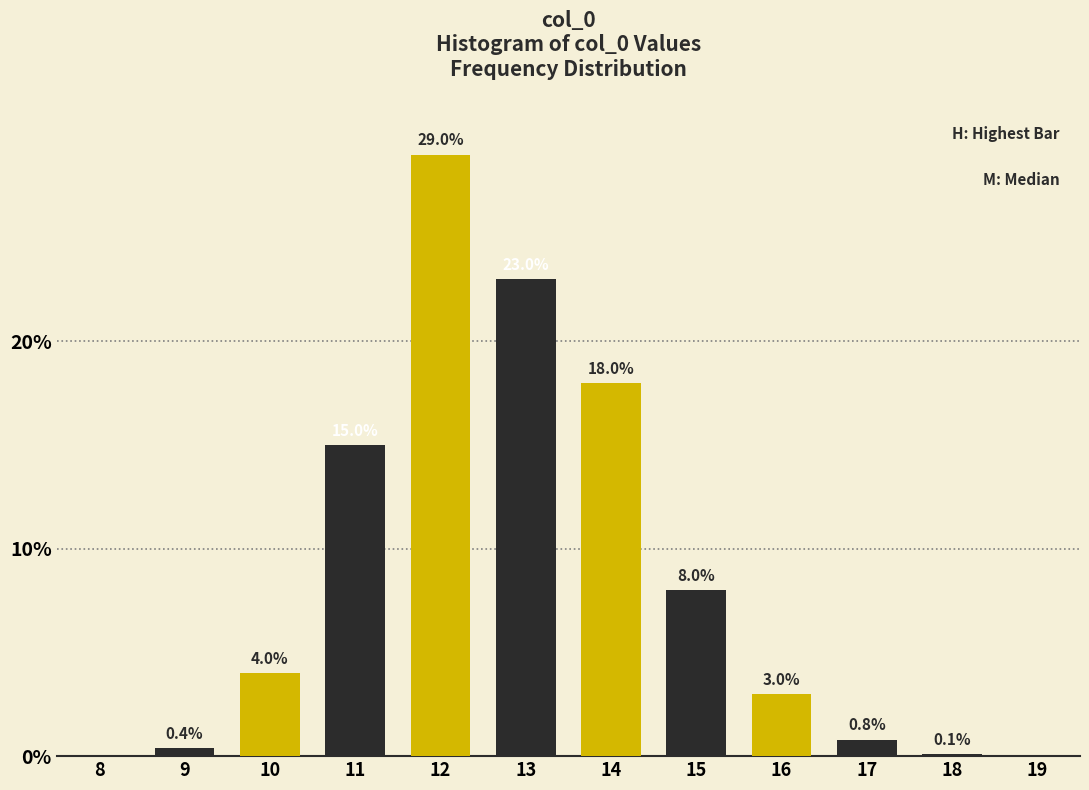

Reading left to right, list all the values displayed in this chart.

8=0.0	9=0.4	10=4.0	11=15.0	12=29.0	13=23.0	14=18.0	15=8.0	16=3.0	17=0.8	18=0.1	19=0.0